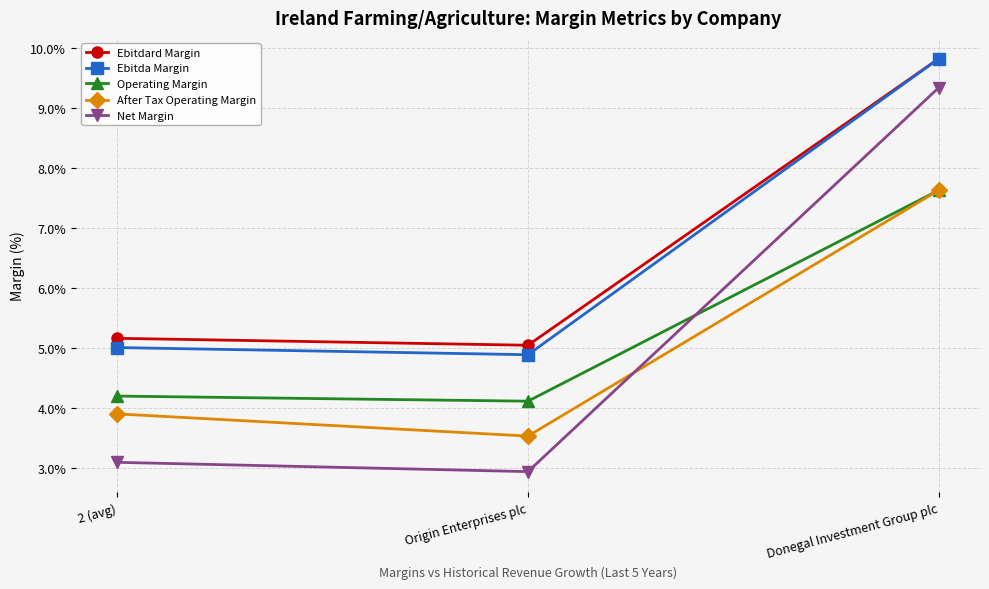

What is the approximate value of Ebitdard Margin at Origin Enterprises plc?

0.1